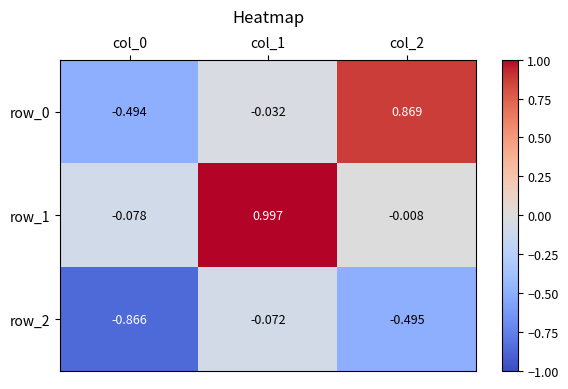

Which series has the largest total across all categories?

row_1